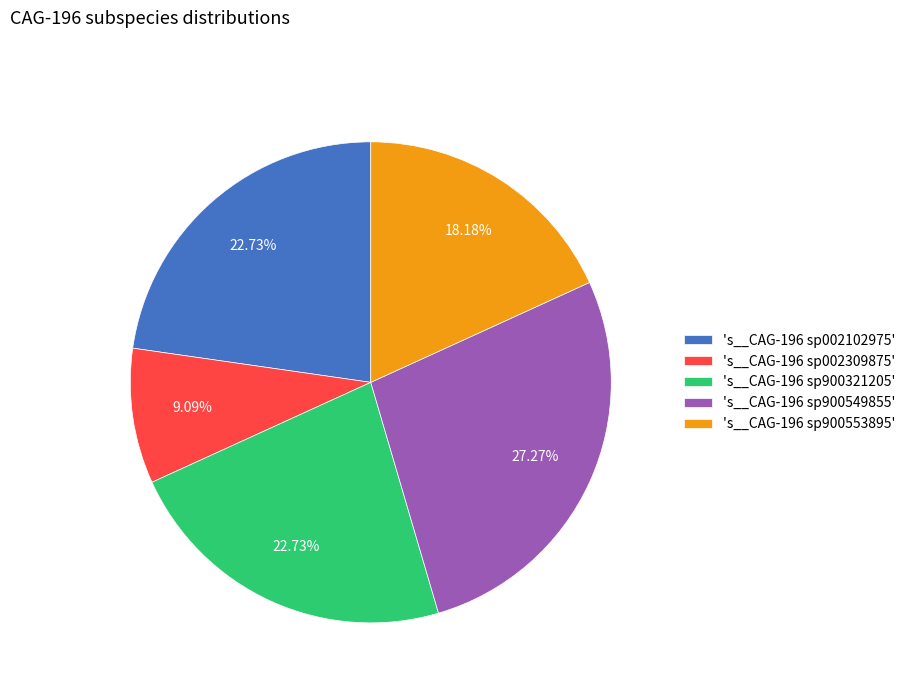

Does any single category account for the majority?

No